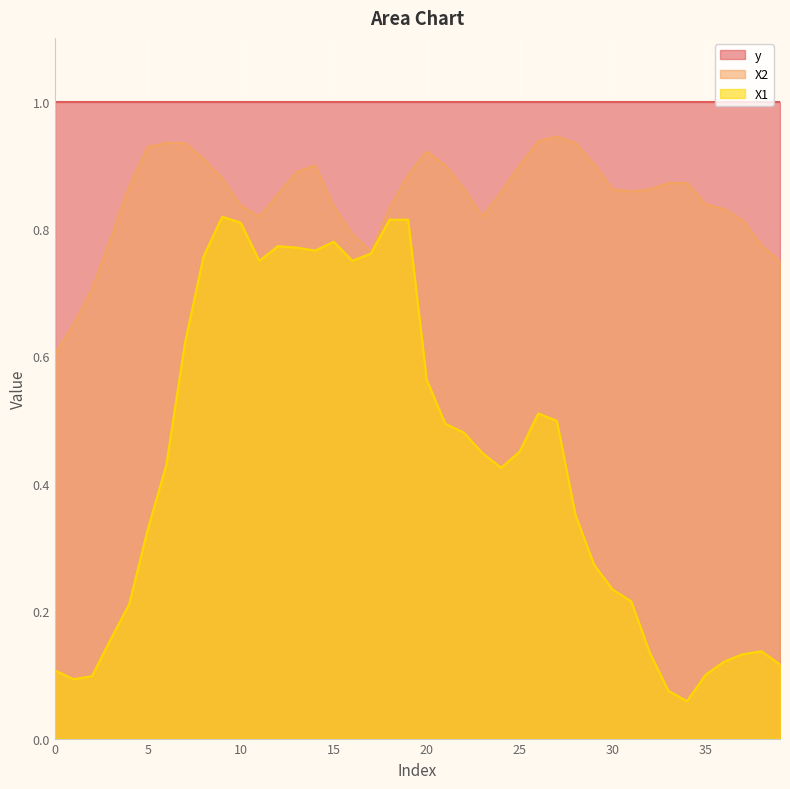

The value of X2 at 30 is 0.9. True or false?

True